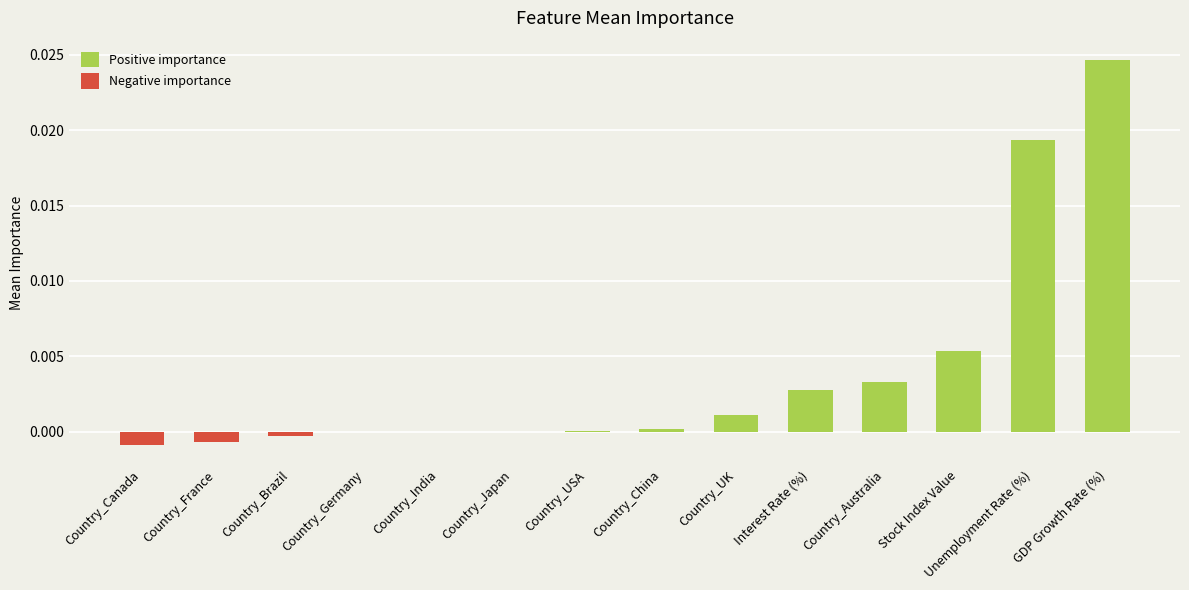

What is the label of the 14th bar from the left?

GDP Growth Rate (%)